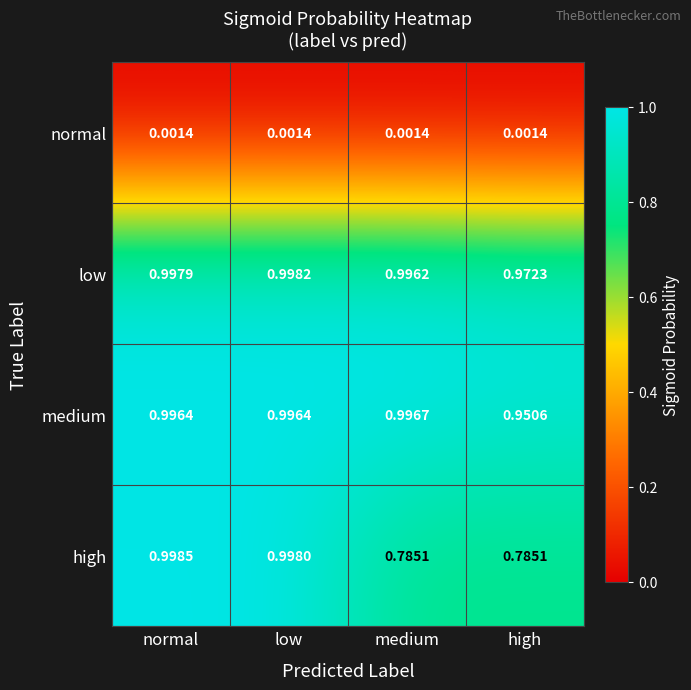

How many distinct data groups are displayed?

4